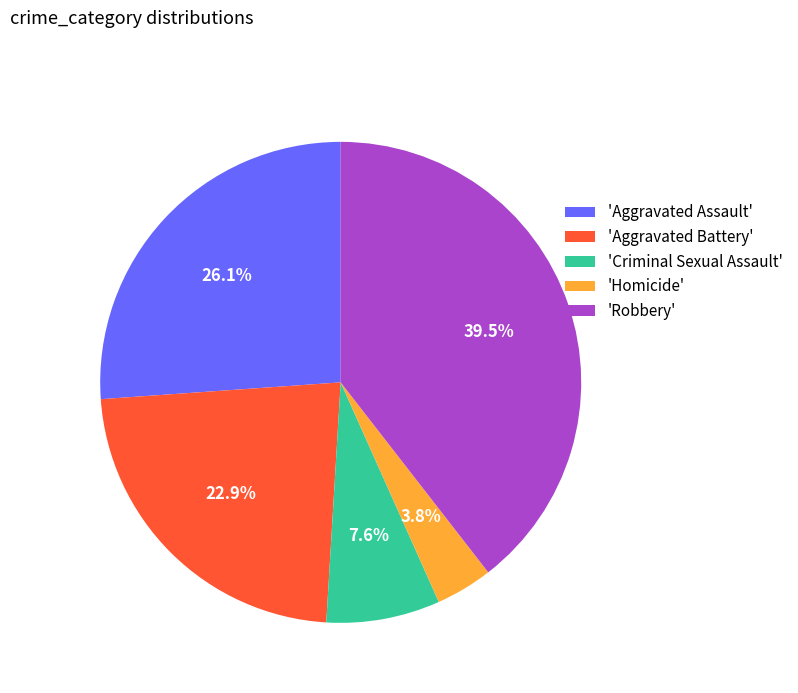

Which has a higher value, 'Robbery' or 'Homicide'?

'Robbery'